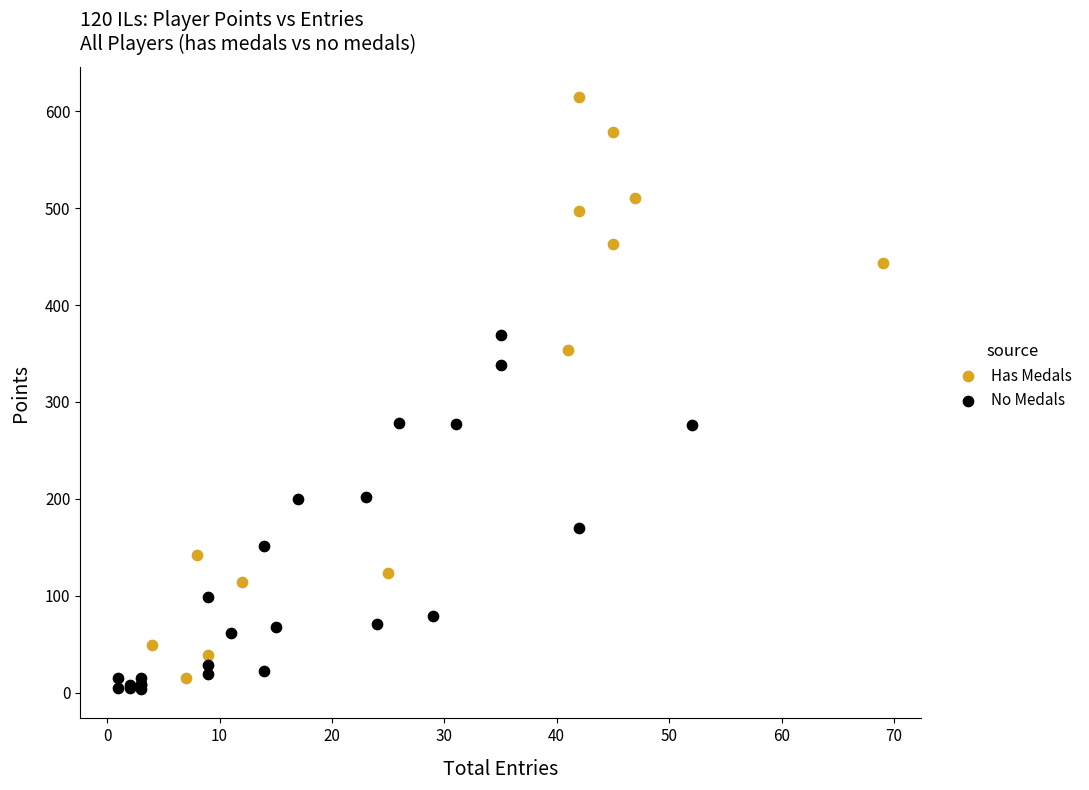

Which series reaches the maximum Y coordinate?

Has Medals